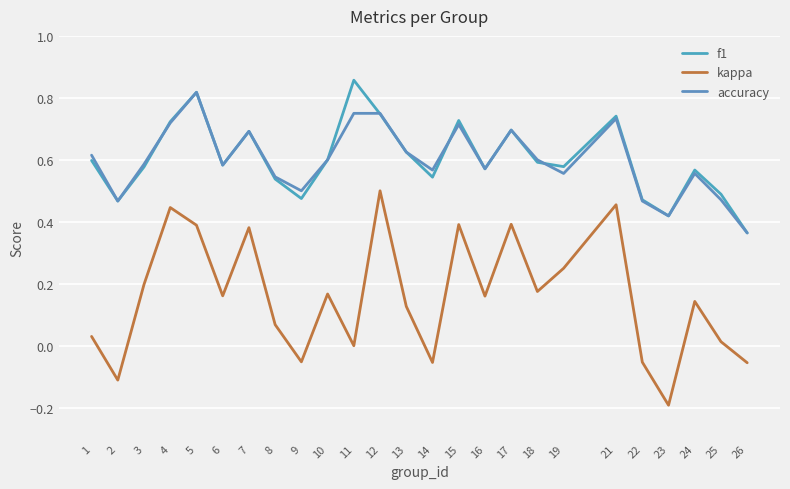

What is the lowest value of the f1 series?

0.4